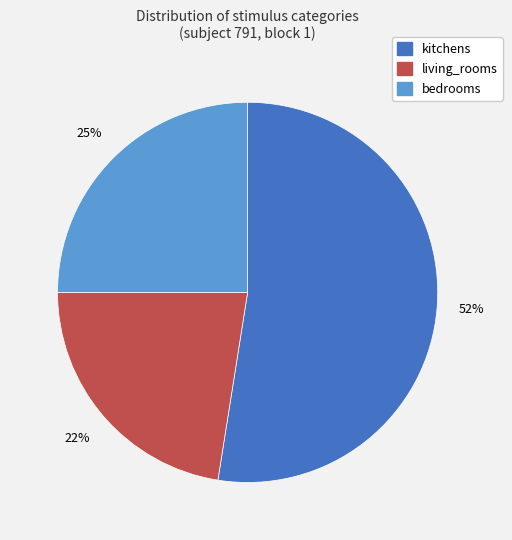

What is the smallest slice in the pie chart?

living_rooms